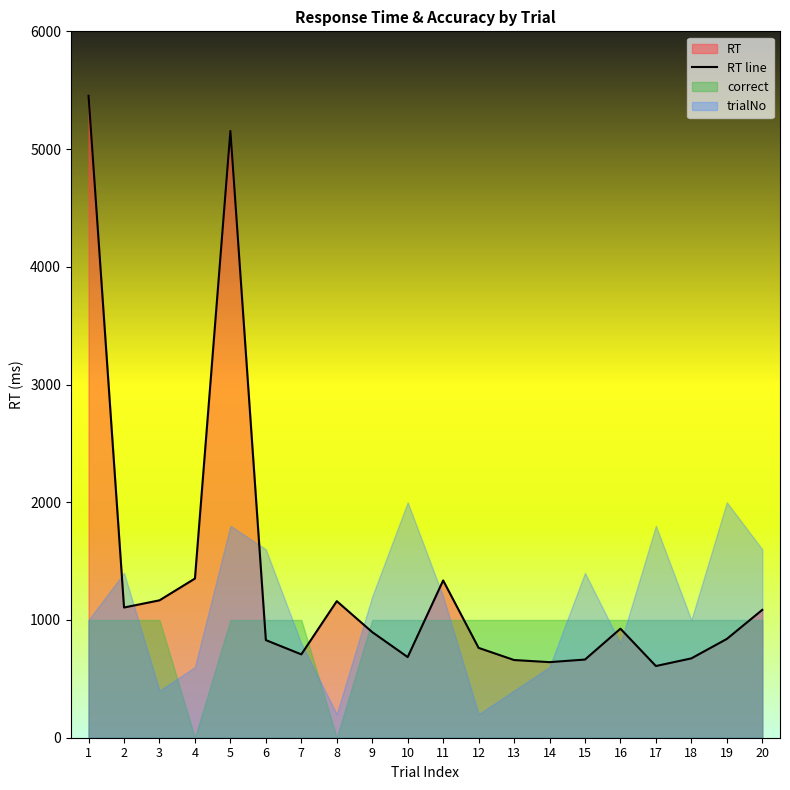

How many lines are shown in the chart?

1